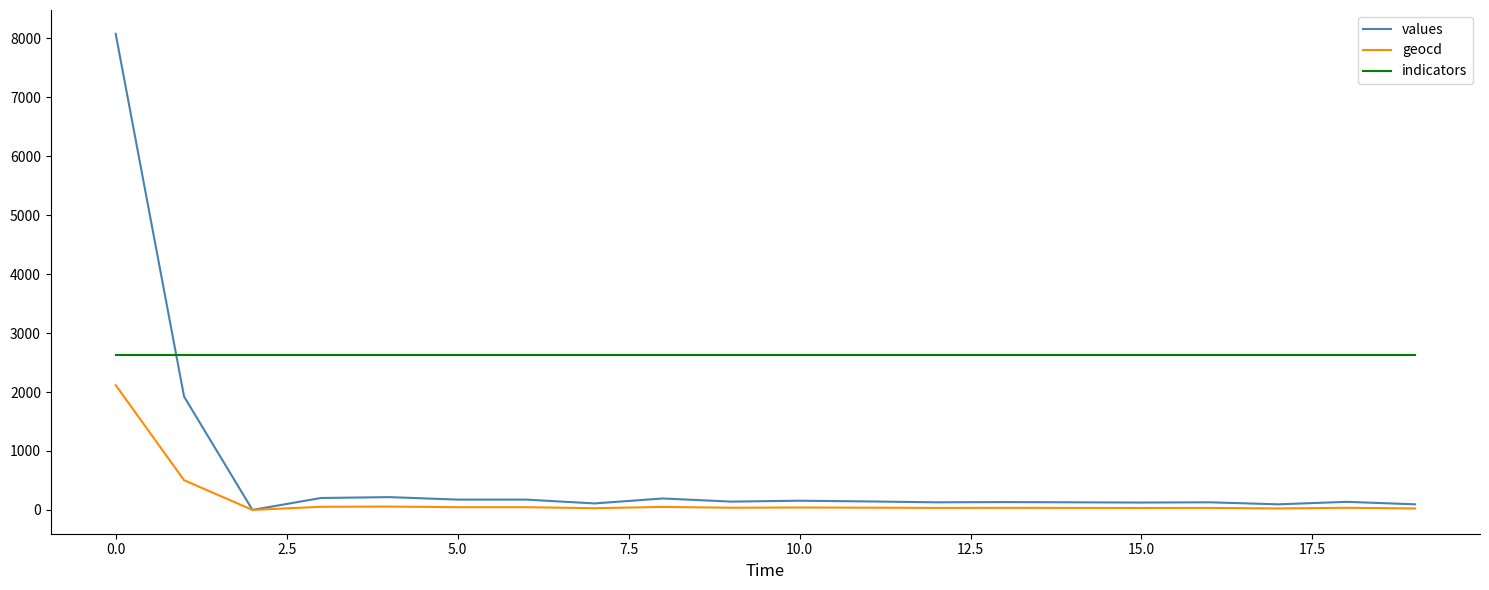

What is the difference between the maximum and second lowest values in the geocd series?

2092